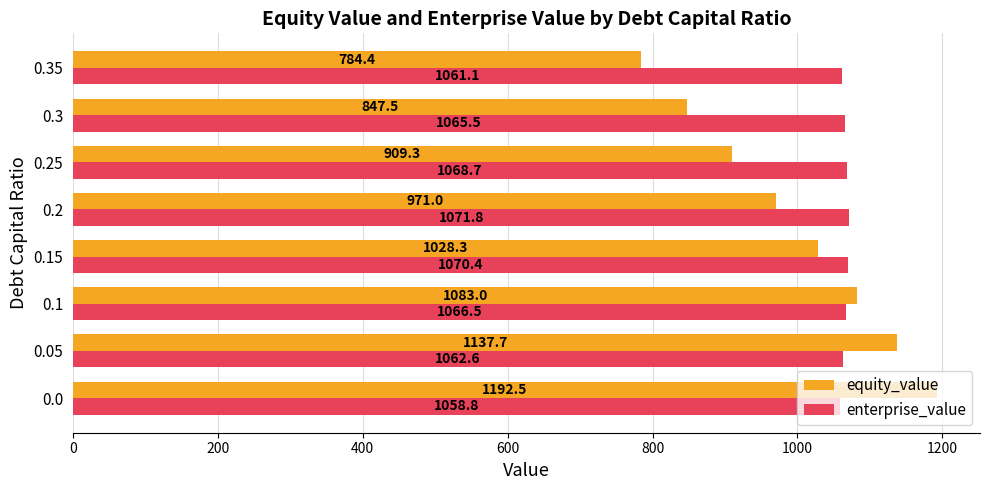

Which series has the largest range (max minus min)?

equity_value